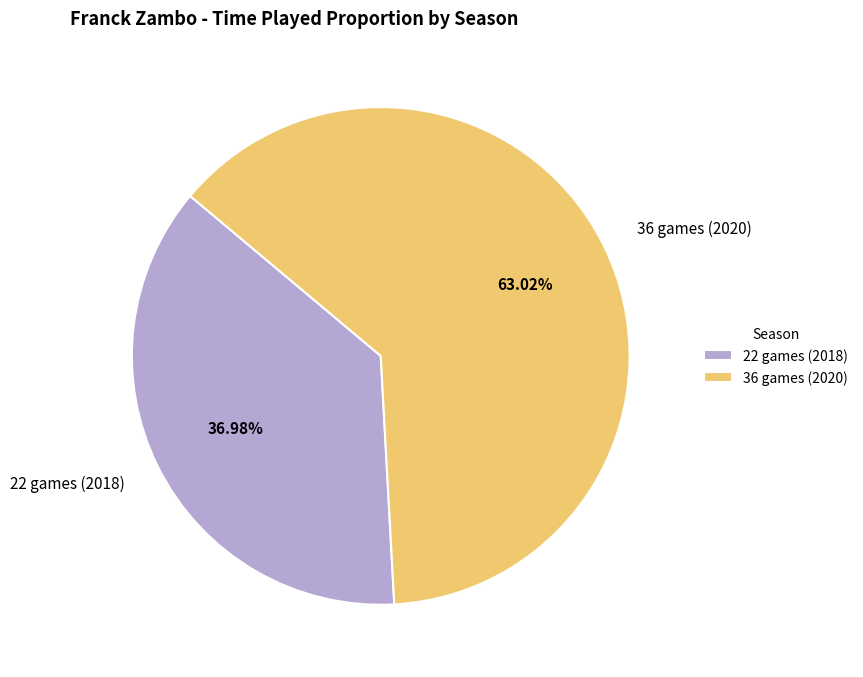

What is the total percentage of 22 games (2018) and 36 games (2020)?

100.0%